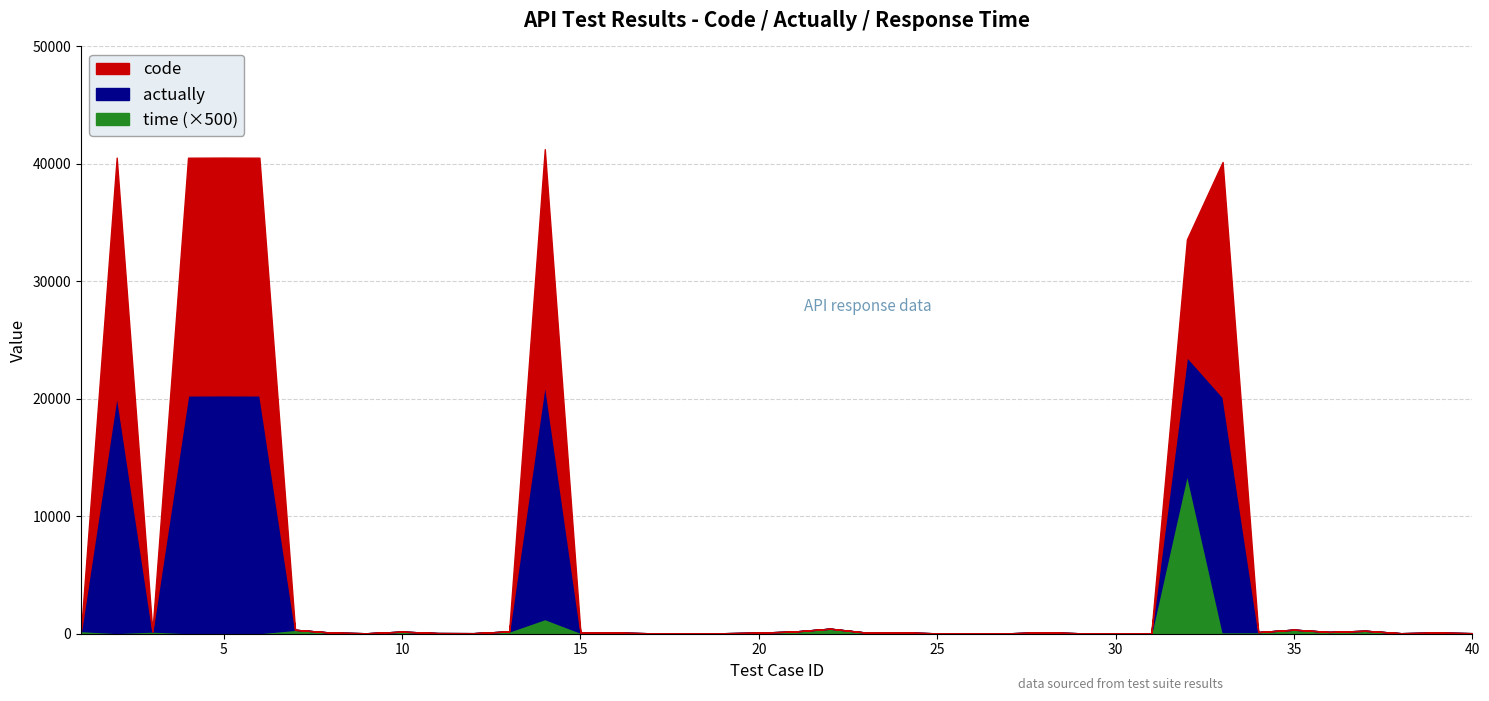

What is the difference between the time values at 17 and 21?

0.3